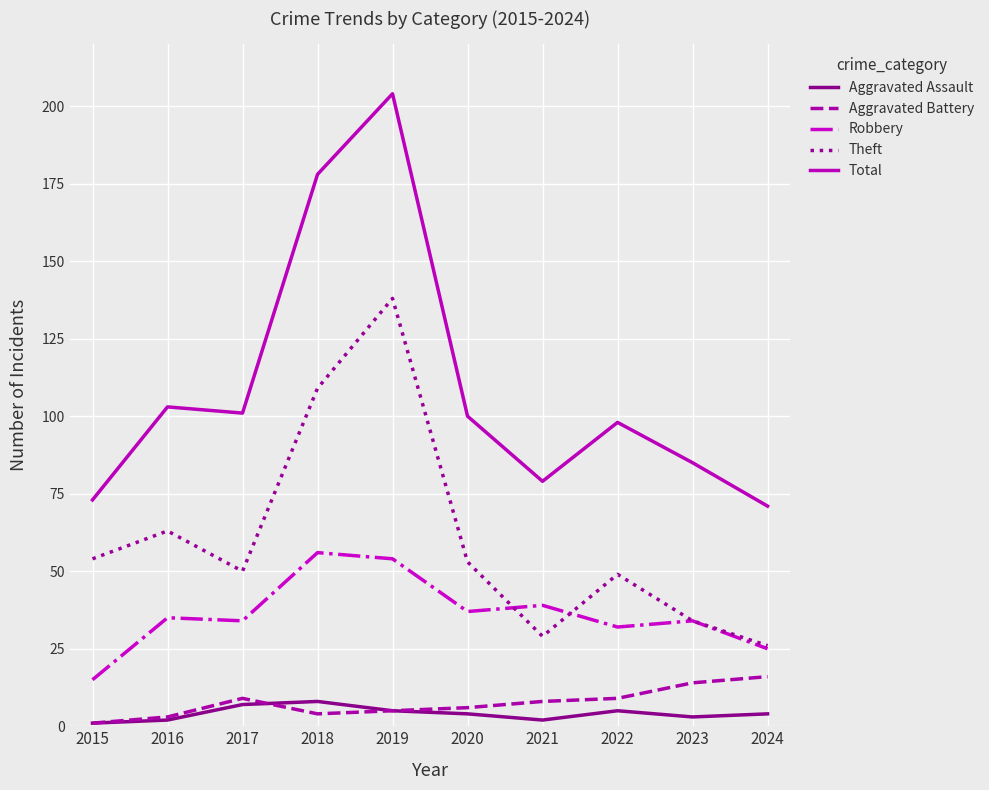

Where is the first local minimum for Total?

2017